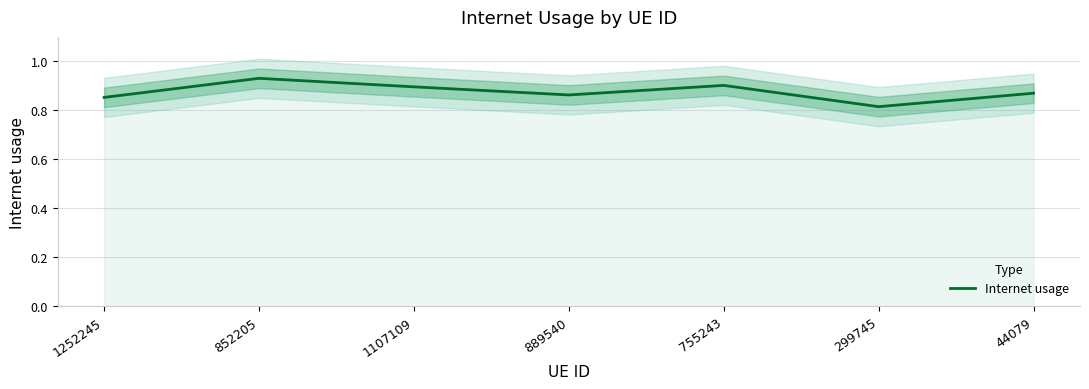

What is the minimum value shown in the chart?

0.8